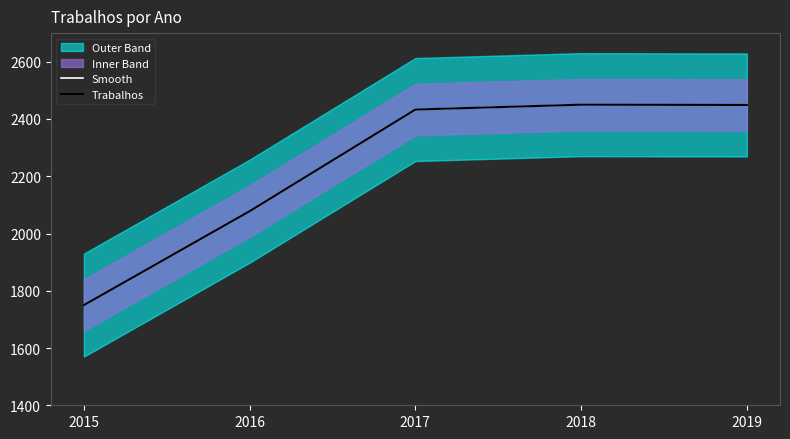

At 2016, list the series in order from largest to smallest.

Smooth, Trabalhos